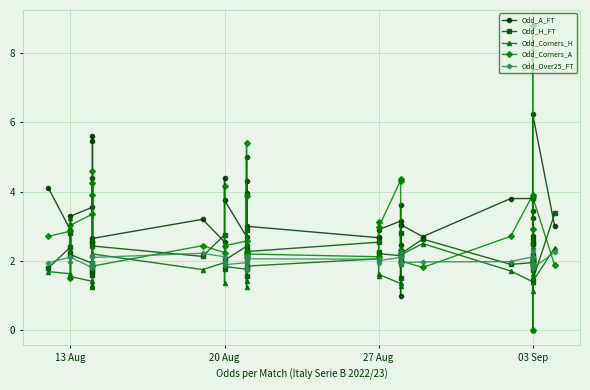

List the series in order of their peak value, lowest first.

Odd_Over25_FT, Odd_Corners_H, Odd_H_FT, Odd_A_FT, Odd_Corners_A